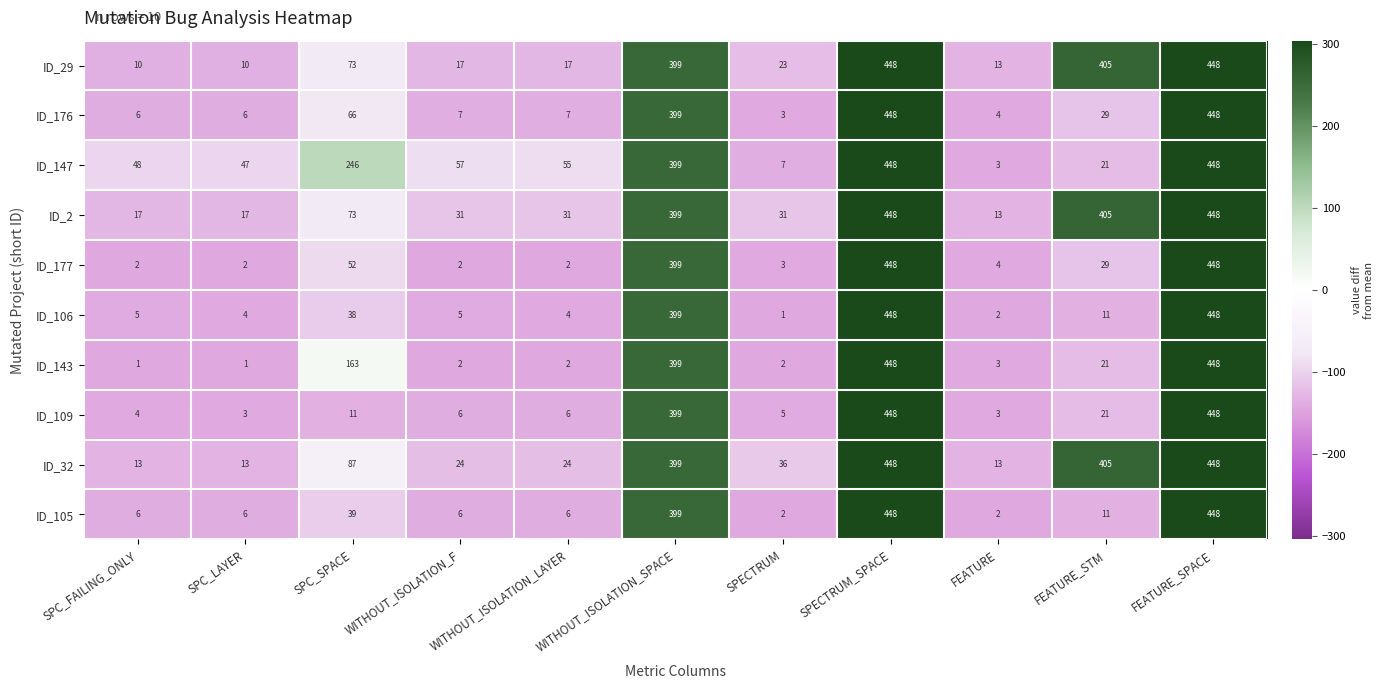

The ID_105 series shows 6 at WITHOUT_ISOLATION_F. True or false?

True